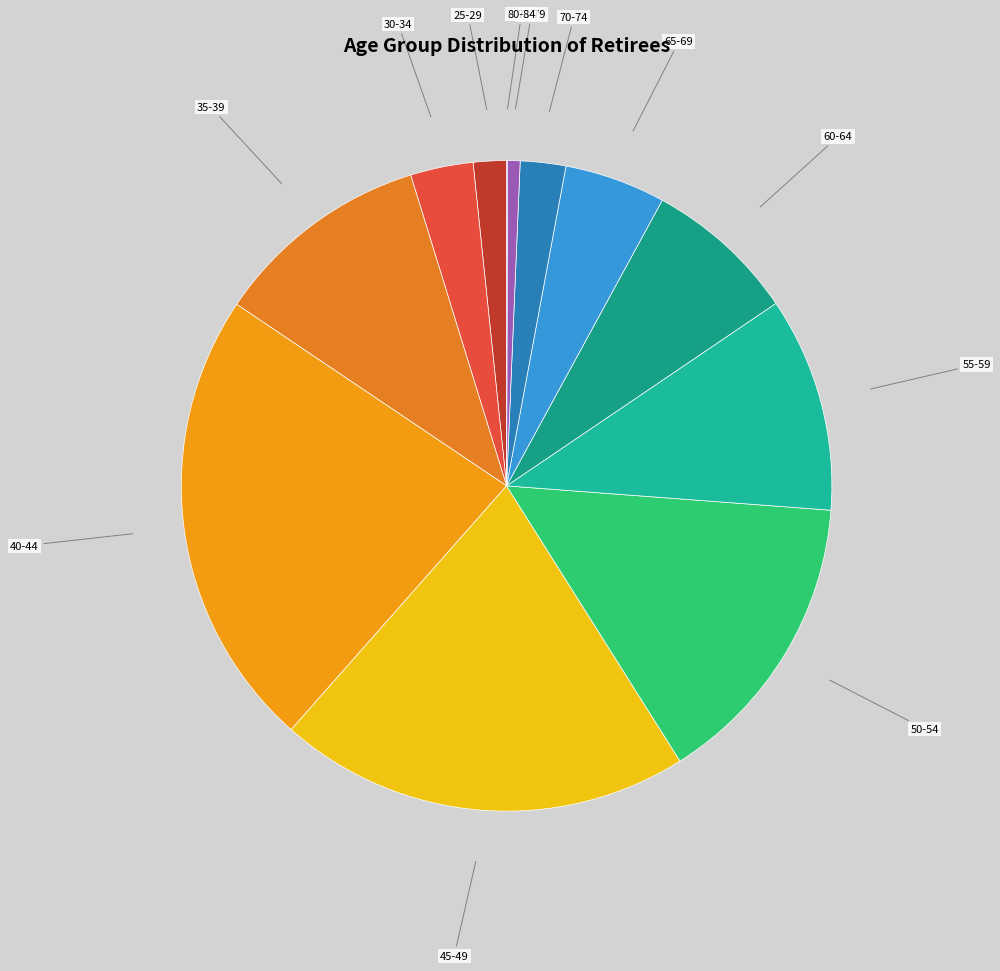

Is it true that 35-39 is 1% of the pie?

False